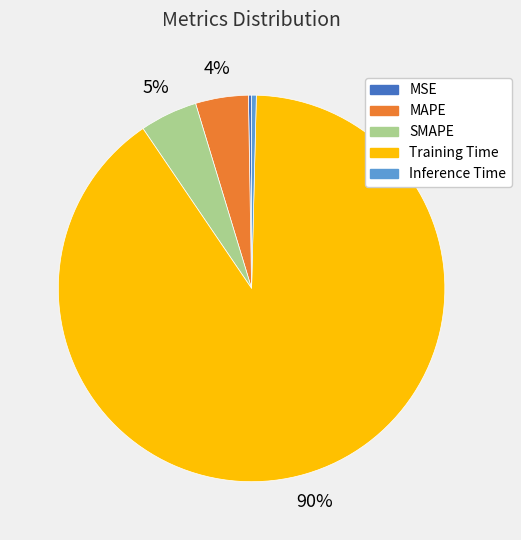

The Training Time slice represents 90% of the pie. True or false?

True